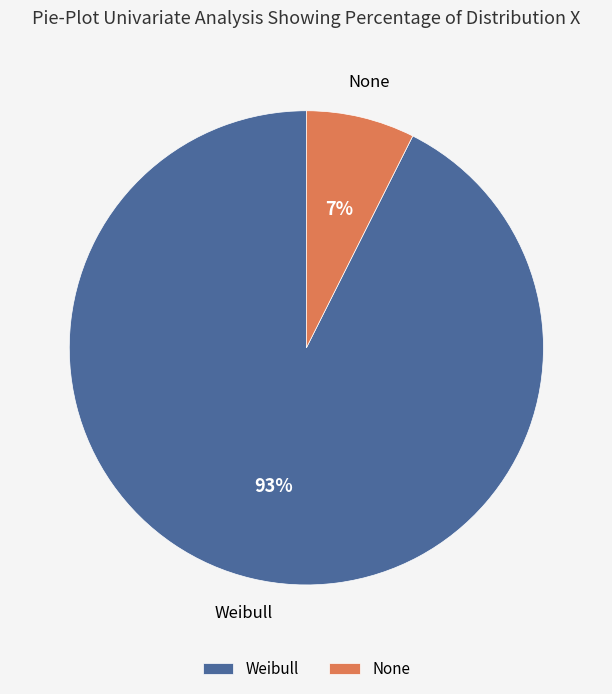

Which slice is the largest?

Weibull